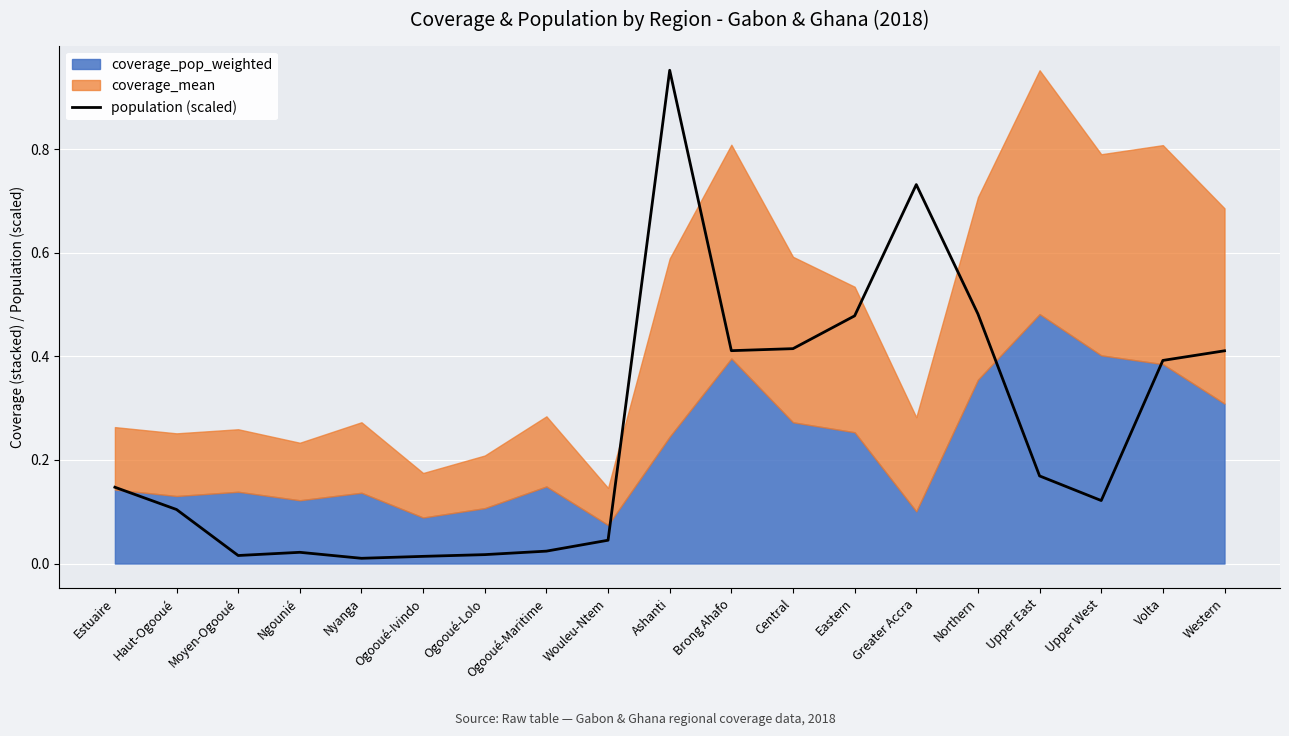

Reading left to right, transcribe all the data shown in this chart.

0.1	0.1	0.0	0.0	0.0	0.0	0.0	0.0	0.0	1.0	0.4	0.4	0.5	0.7	0.5	0.2	0.1	0.4	0.4